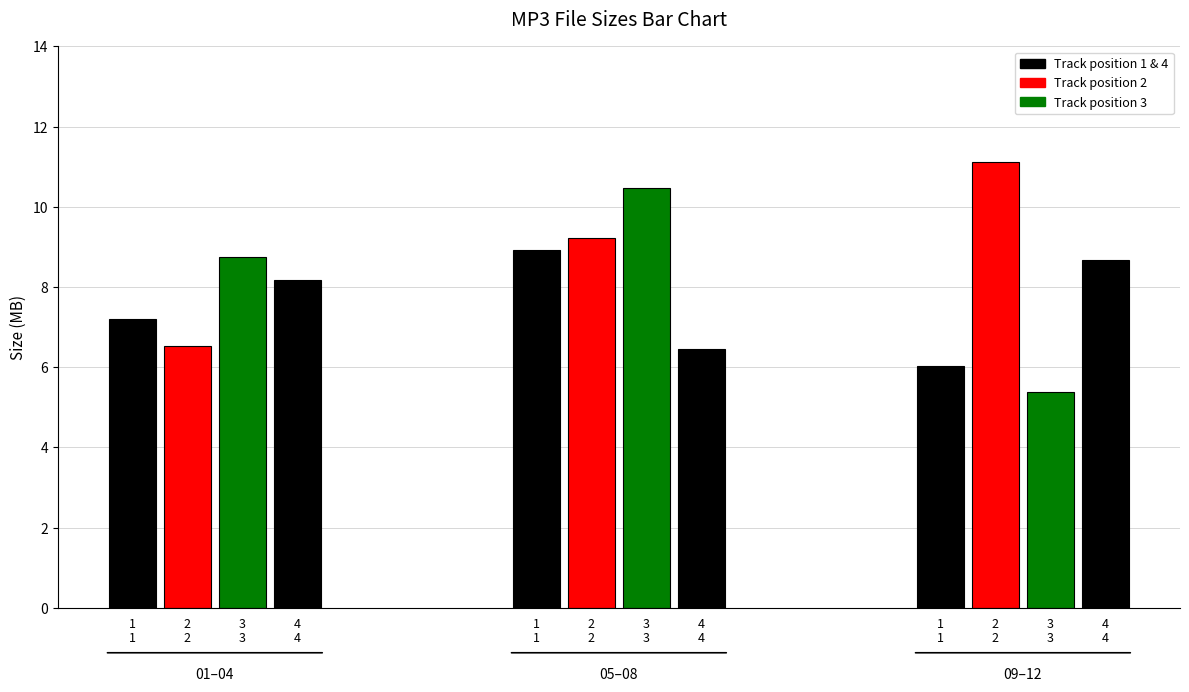

List the labels in order of value, smallest first.

3, 1, 4, 2, 1, 4, 4, 3, 1, 2, 3, 2